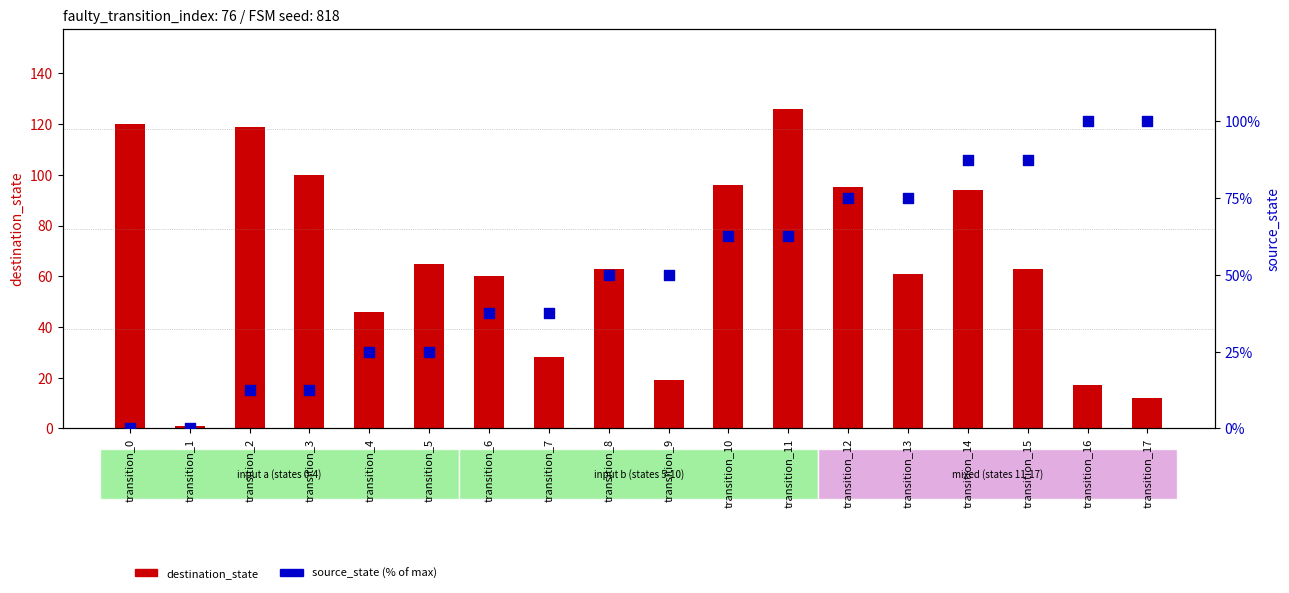

Which series contains the lowest Y value?

source_state